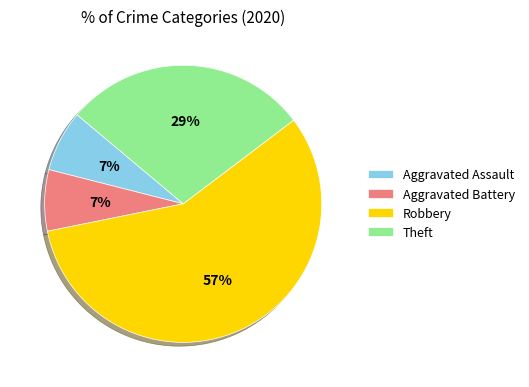

How many segments does this pie chart have?

4